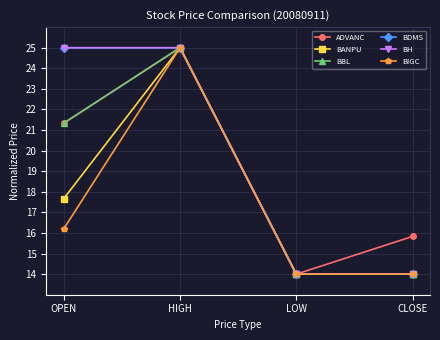

Rank the series at OPEN from highest to lowest value.

BDMS, BH, ADVANC, BBL, BANPU, BIGC